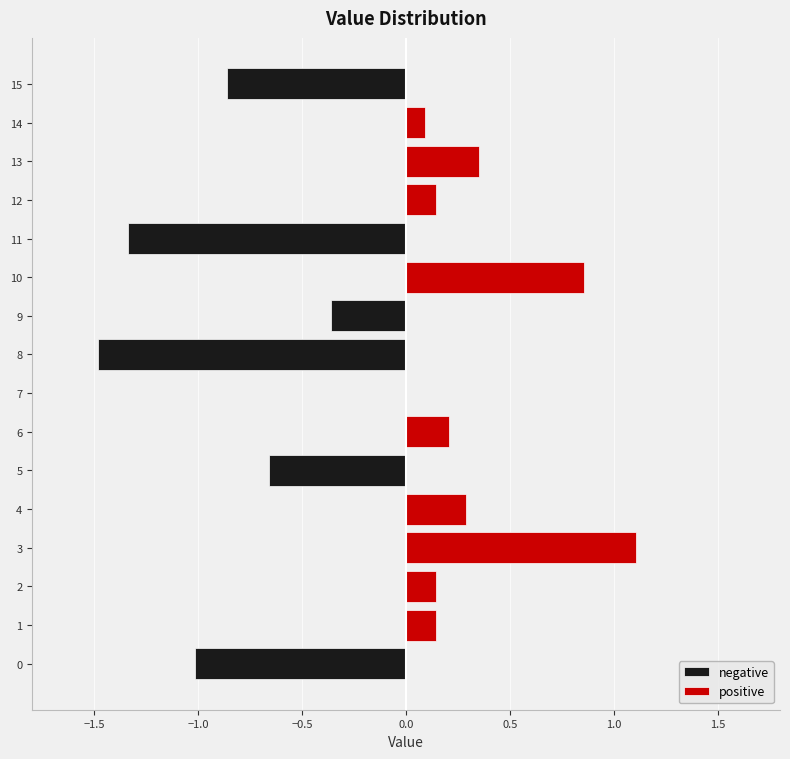

The negative series shows -1.8 at 11. True or false?

False